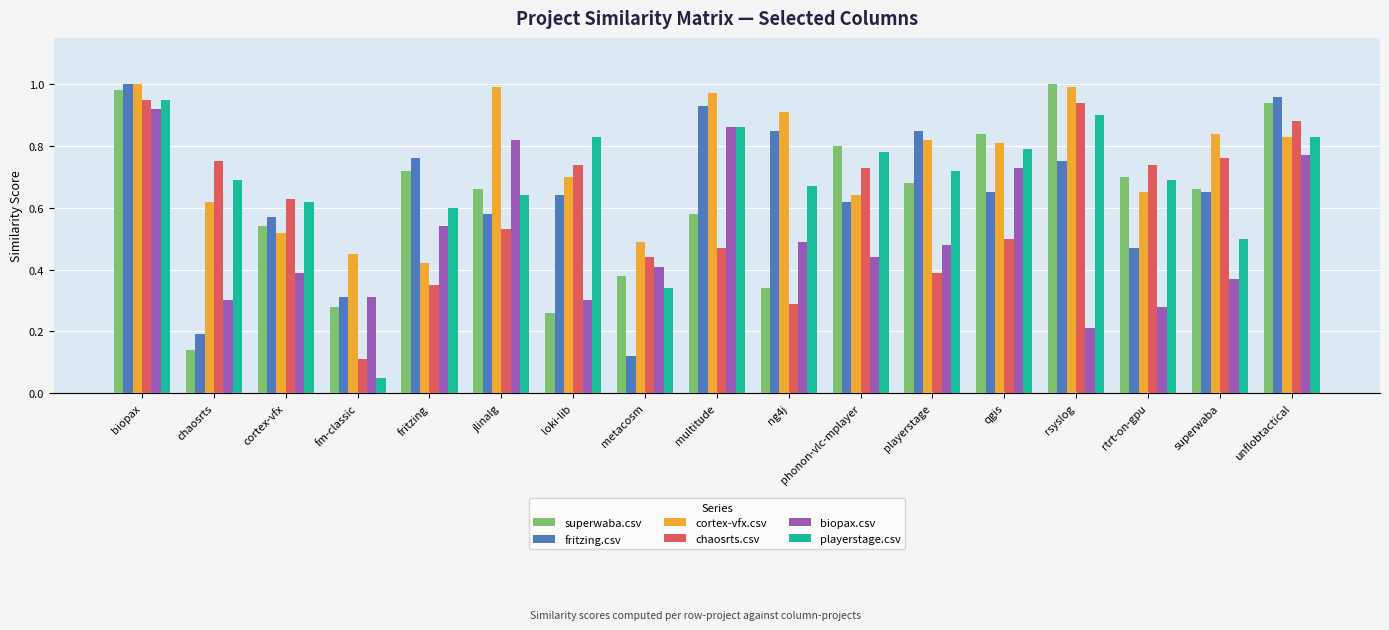

Are the bars grouped side by side (vs. stacked)?

Yes